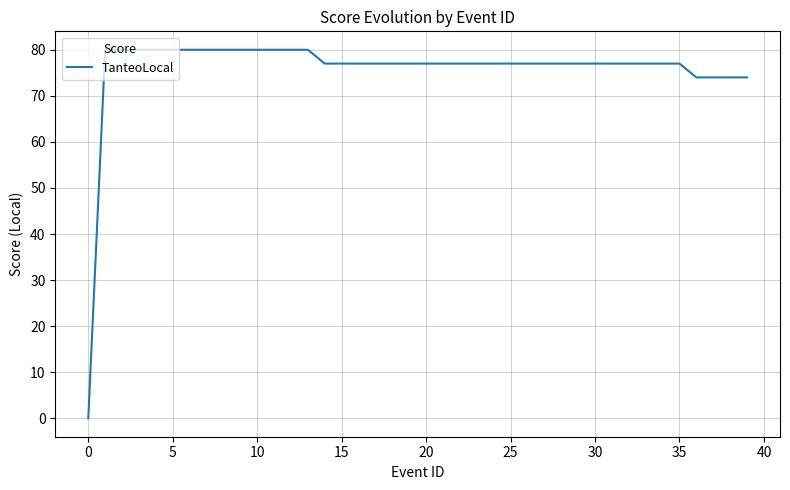

What is the greatest value displayed?

80